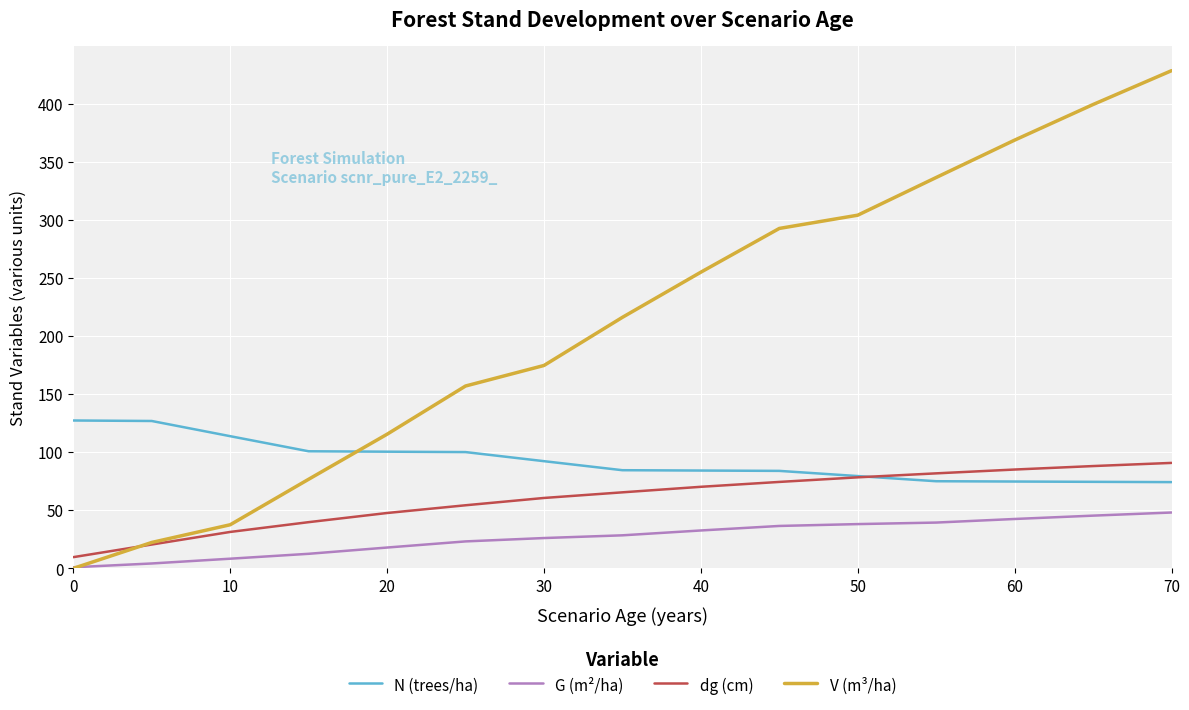

How many intersections are there between V (m³/ha) and N (trees/ha)?

1